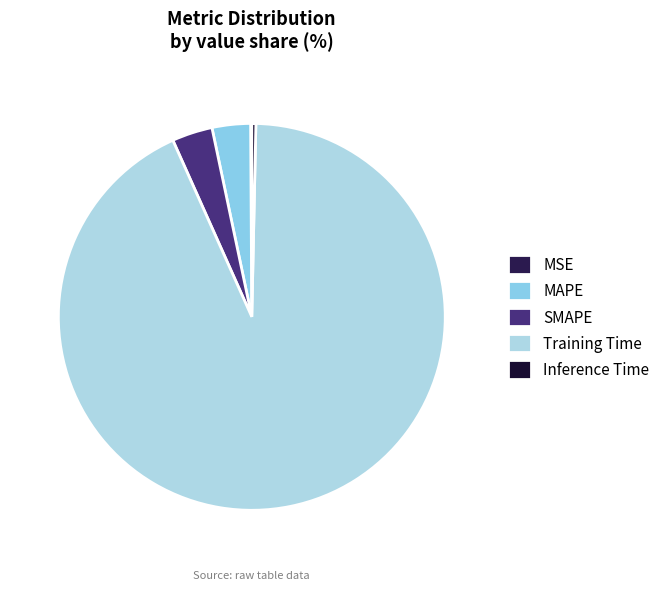

The MAPE slice represents 1% of the pie. True or false?

False